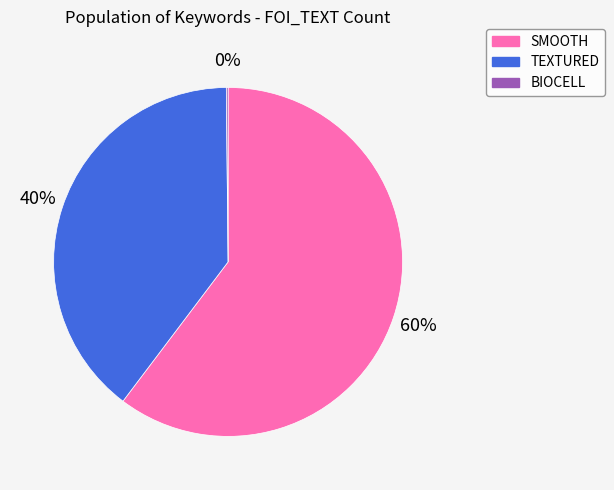

Is it true that TEXTURED is 52% of the pie?

False